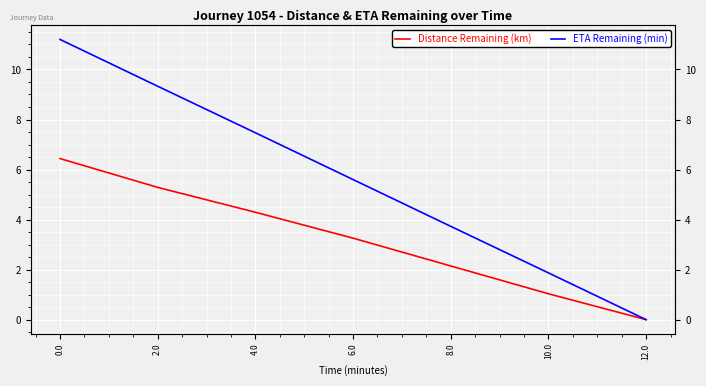

Rank the series at 0.0 from lowest to highest value.

Distance Remaining (km), ETA Remaining (min)